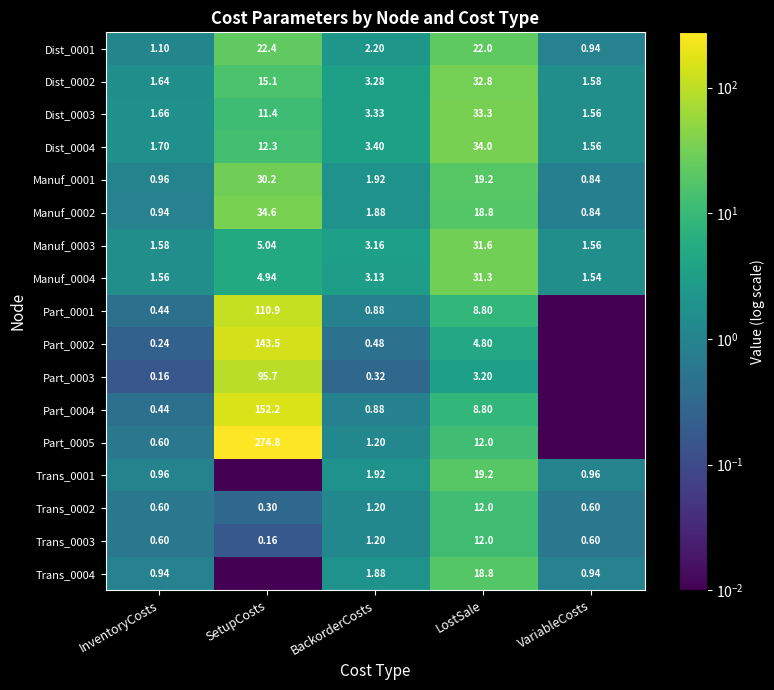

List the labels in order of Dist_0004 value, smallest first.

VariableCosts, InventoryCosts, BackorderCosts, SetupCosts, LostSale